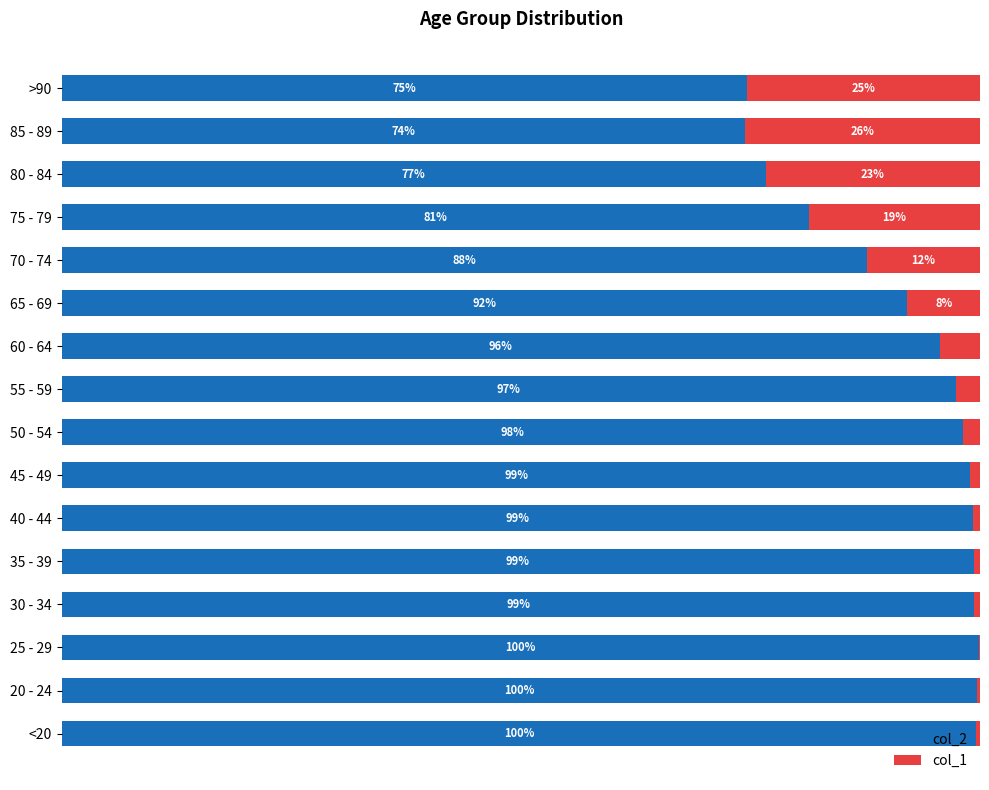

Where is col_2 nearest to the value 87?

70 - 74